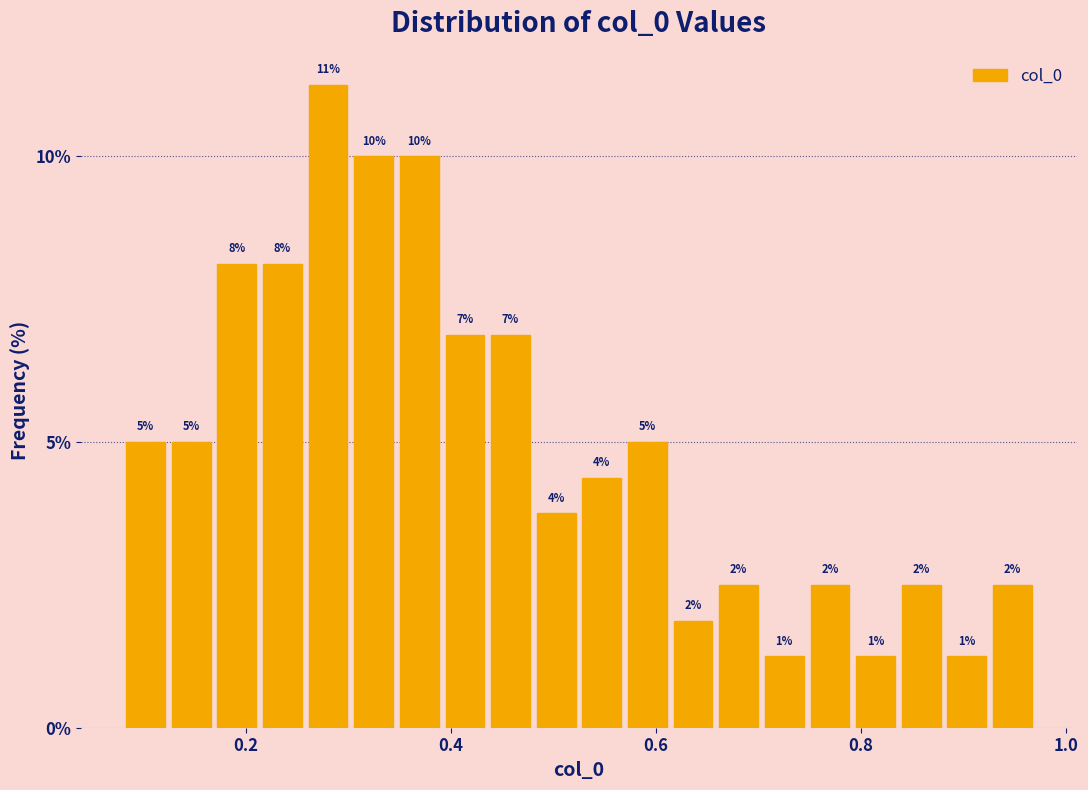

Around what value on the x-axis is the tallest bar? Give the approximate position of its centre, as read against the axis.

0.28